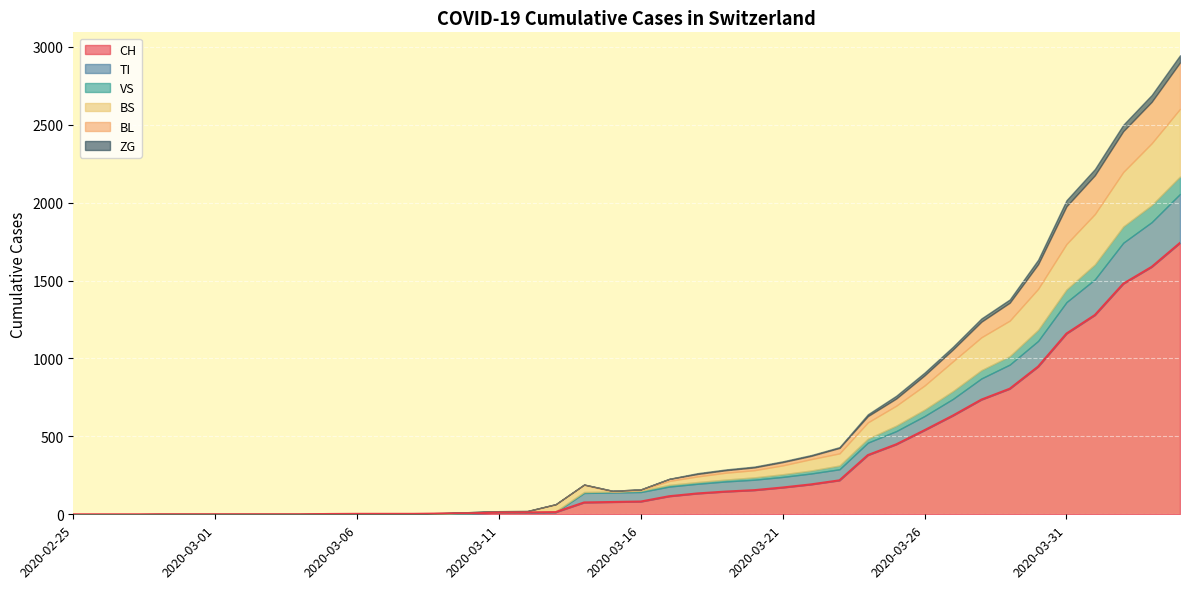

True or false: ZG and CH intersect in this chart.

False